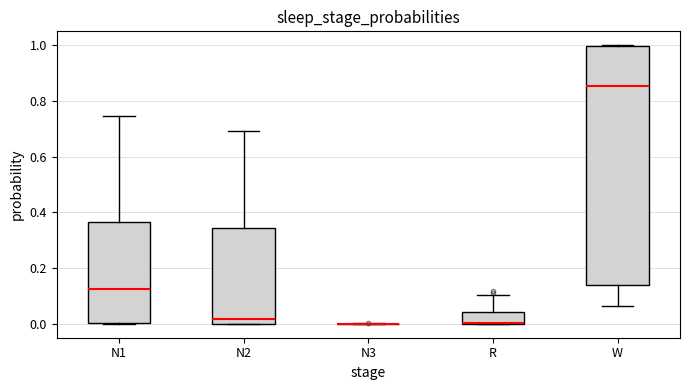

Reading left to right, transcribe this box plot: for each box, give where its median line is, the range the box spans, and where its two whiskers end, as read against the y-axis. The values are not printed on the chart, so give them approximately, as read against the axis.

N1: median 0.12, box 0.00 to 0.36, whiskers 0.00 to 0.74
N2: median 0.02, box 0.00 to 0.34, whiskers 0.00 to 0.70
N3: box collapsed to a line at 0.00, whiskers 0.00 to 0.00
R: median 0.00 (drawn on the box's lower edge), box 0.00 to 0.04, whiskers 0.00 to 0.10
W: median 0.86, box 0.14 to 1.00, whiskers 0.06 to 1.00